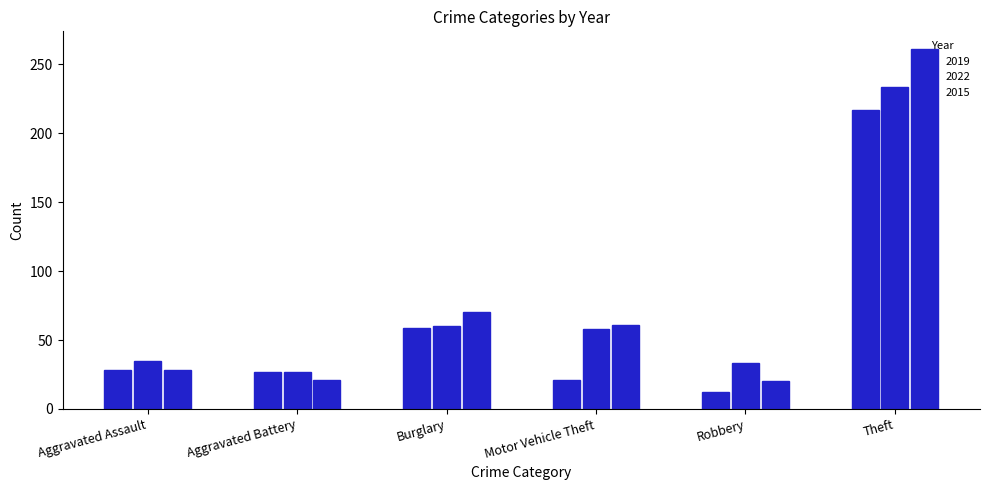

Count the number of categories in the chart.

6